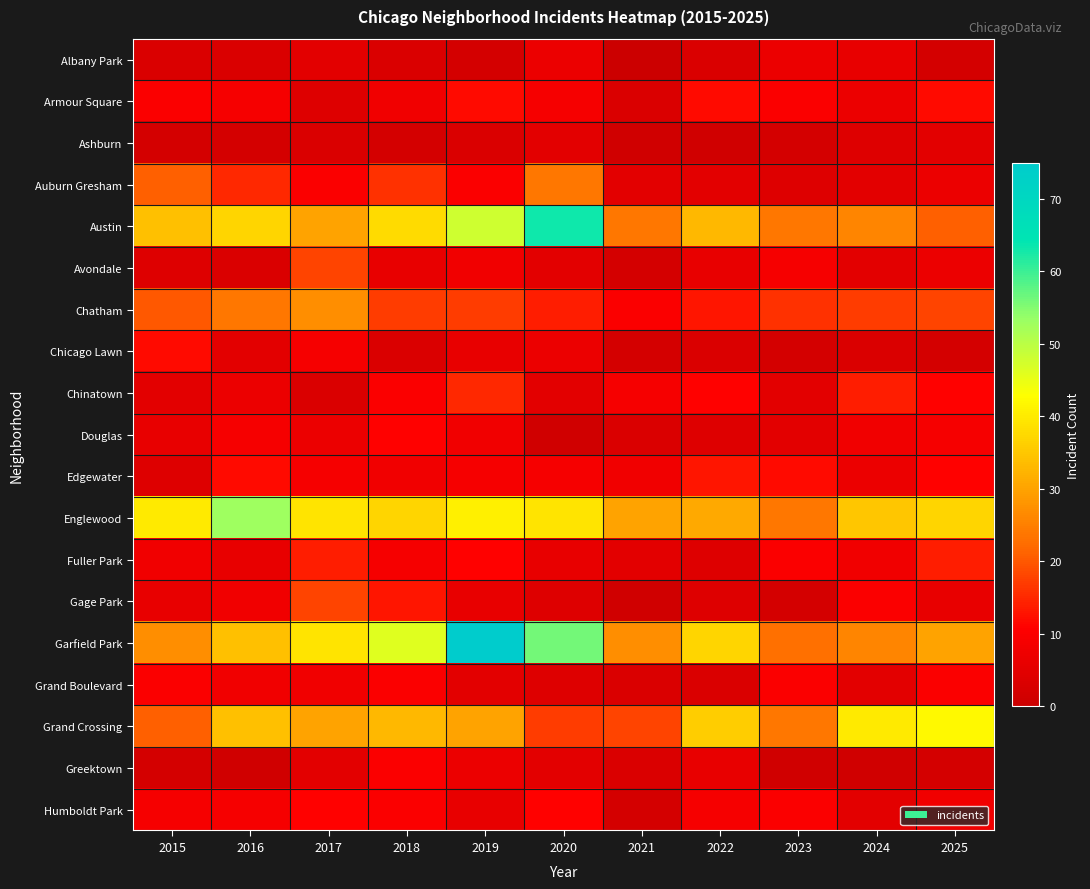

At how many categories does at least one series exceed 9?

11